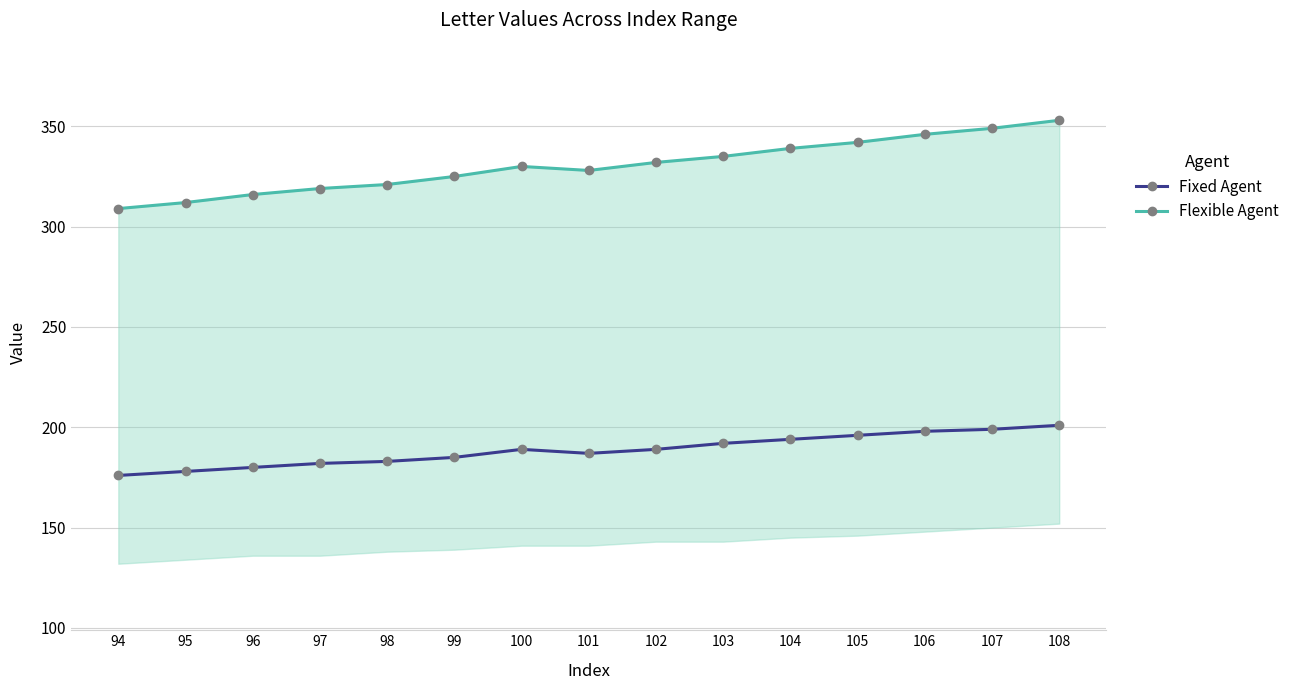

Reading left to right, what are all the values shown in this chart?

Fixed Agent: 176	178	180	182	183	185	189	187	189	192	194	196	198	199	201
Flexible Agent: 309	312	316	319	321	325	330	328	332	335	339	342	346	349	353